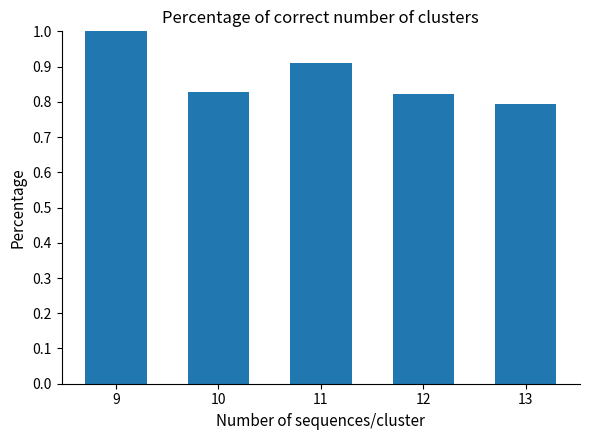

Does the chart contain stacked bars?

No